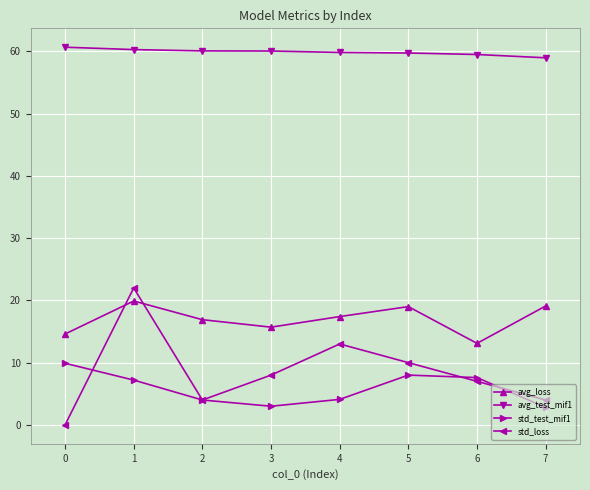

What is the difference between the std_loss values at 2 and 6?

3.0